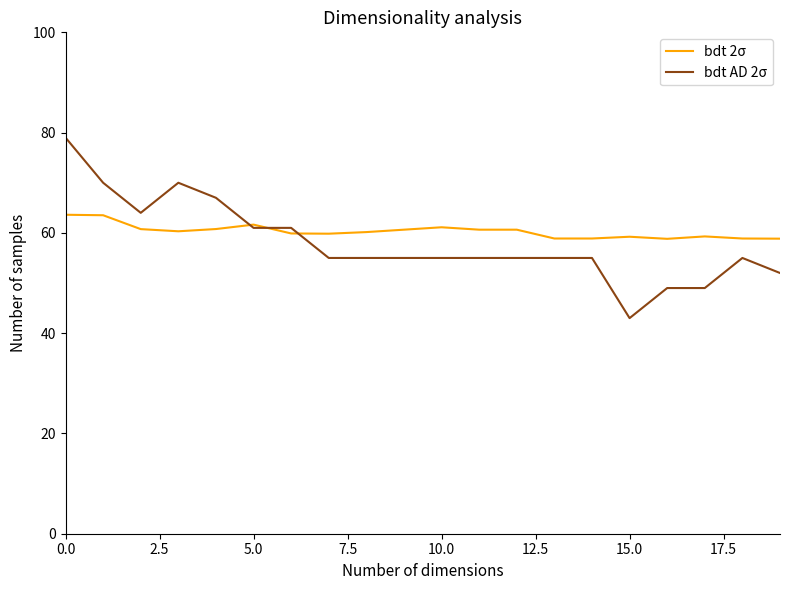

What is the smallest value displayed?

43.0